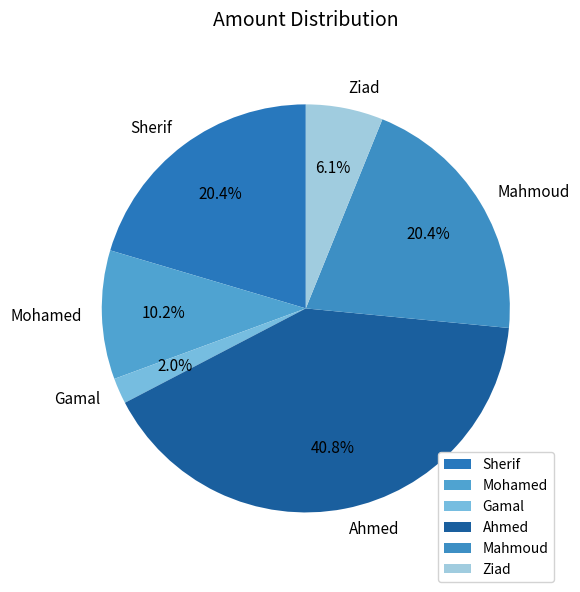

Combined, do Mohamed and Gamal account for over 50%?

No